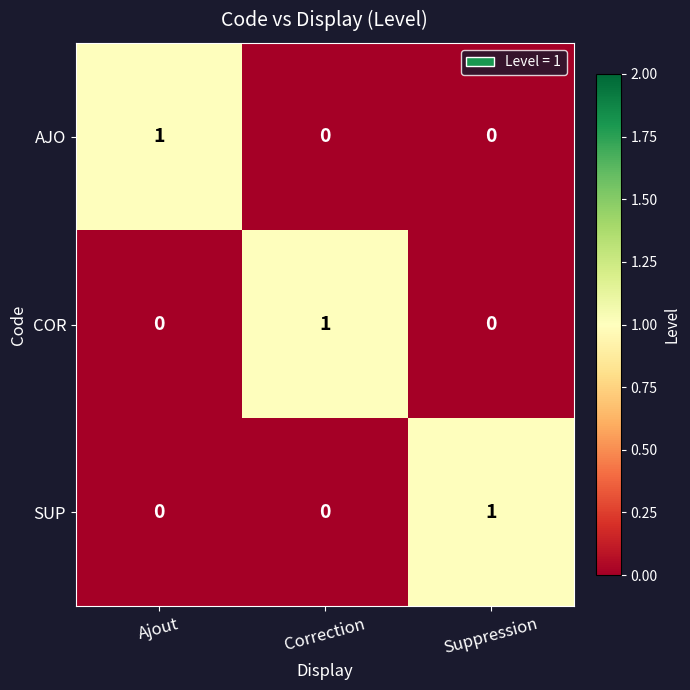

The COR series shows -1 at Ajout. True or false?

False